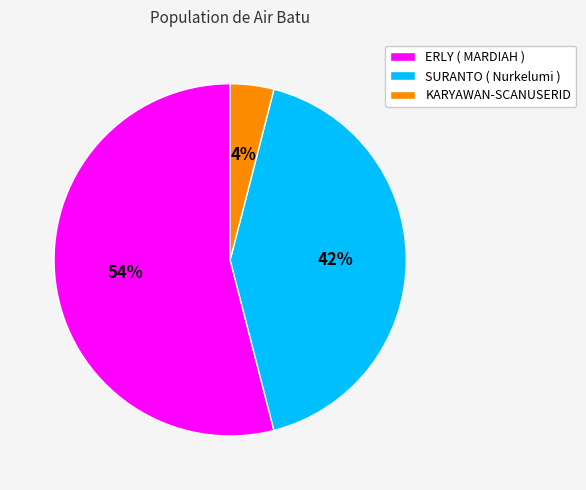

To the nearest percent, what is the average slice percentage?

33%